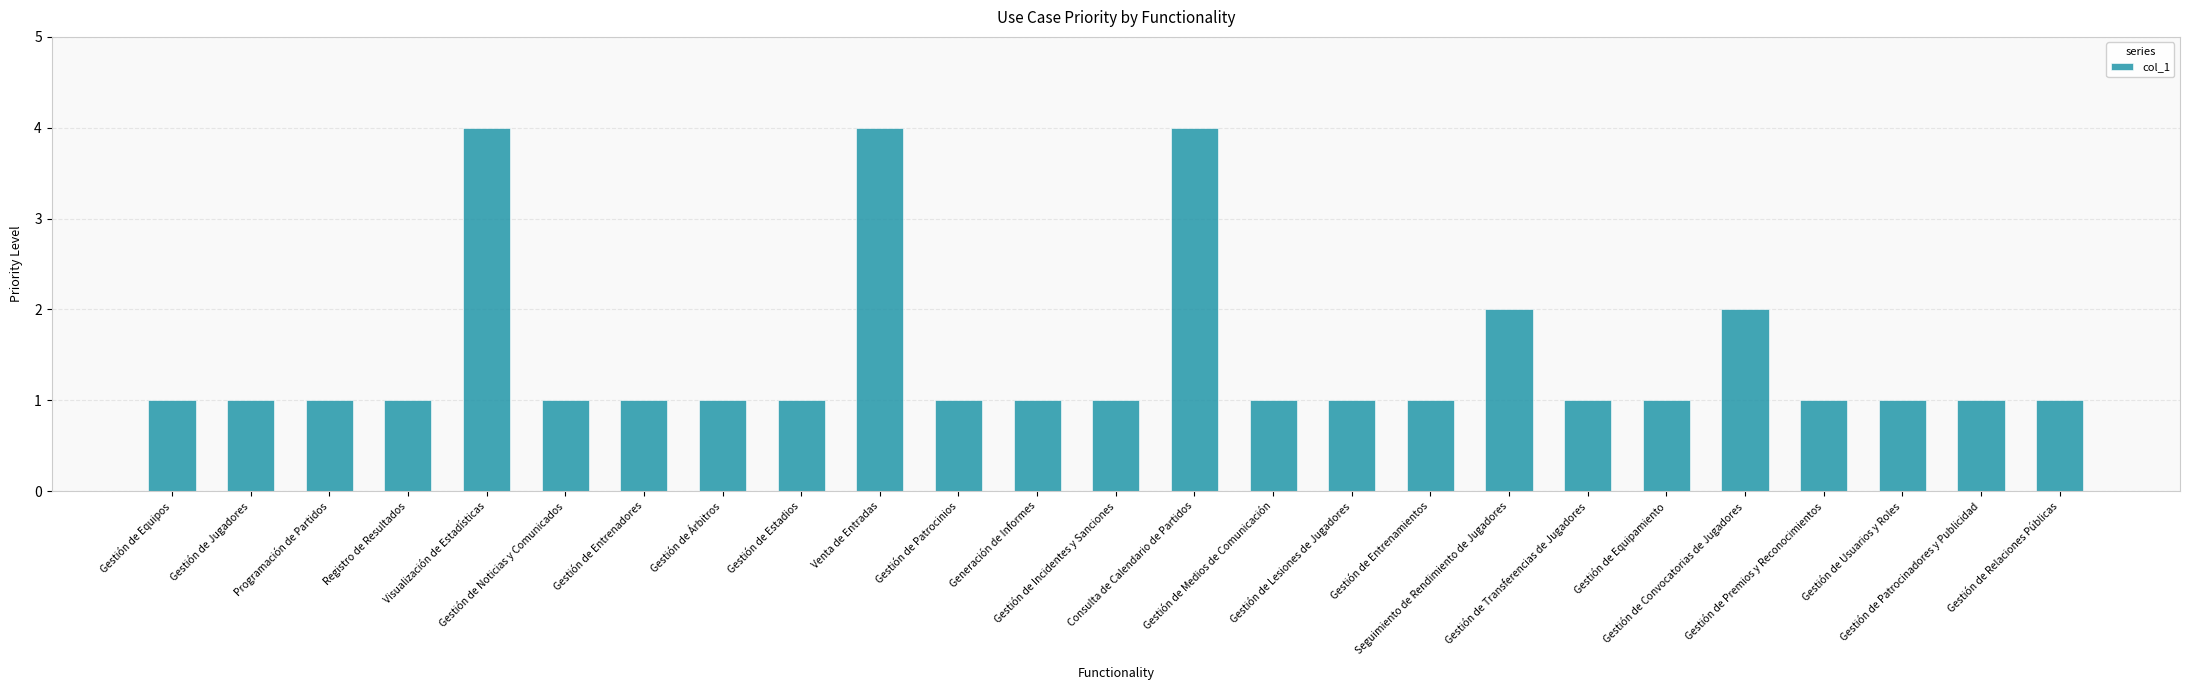

How many bars are there in total?

25